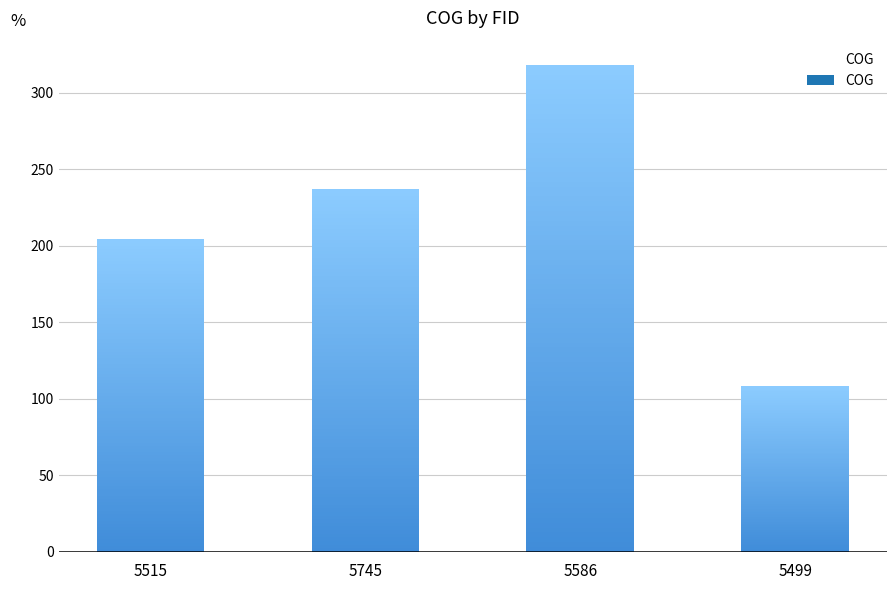

What is the ratio of the value at 5515 to the value at 5745?

0.9